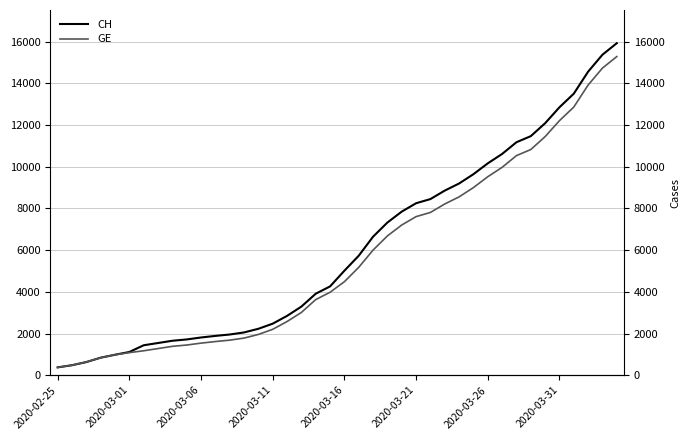

What is the sum of the GE values at 24 and 31?

17176